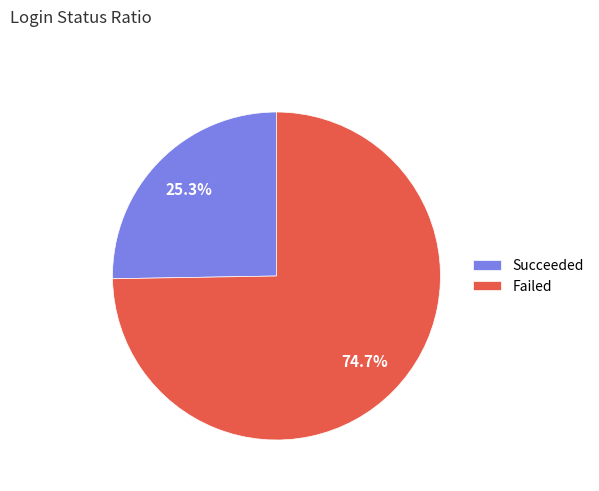

Is it true that Succeeded is 25% of the pie?

True